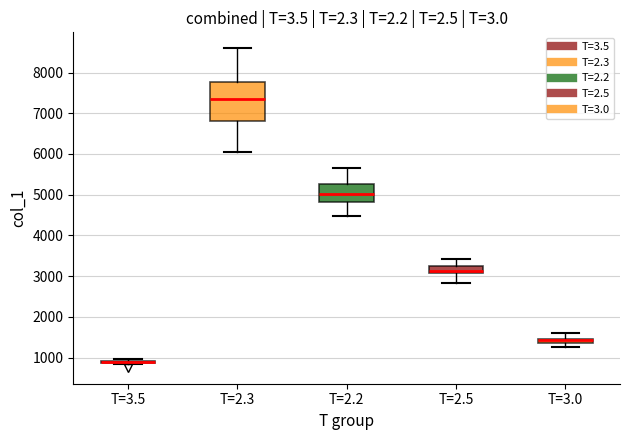

Where is the lower edge of the box for T=2.2 on the y-axis? The values are not printed on the chart, so give them approximately, as read against the axis.

4800